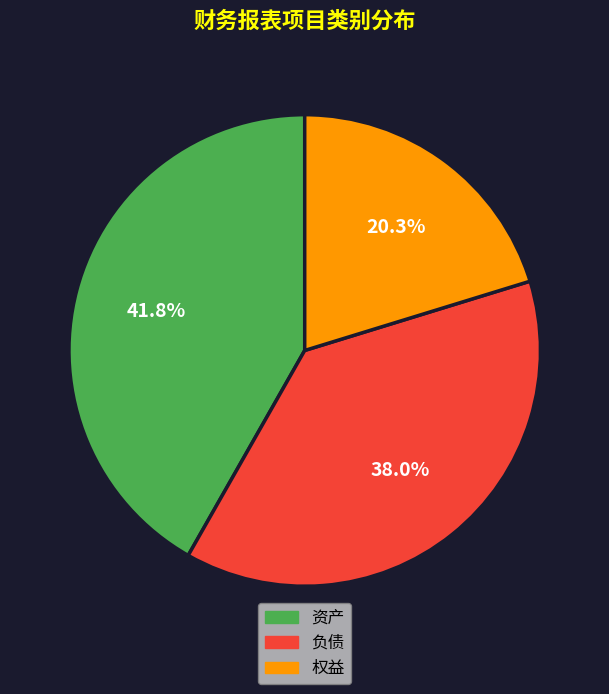

Does 资产 represent more than half of the total?

No